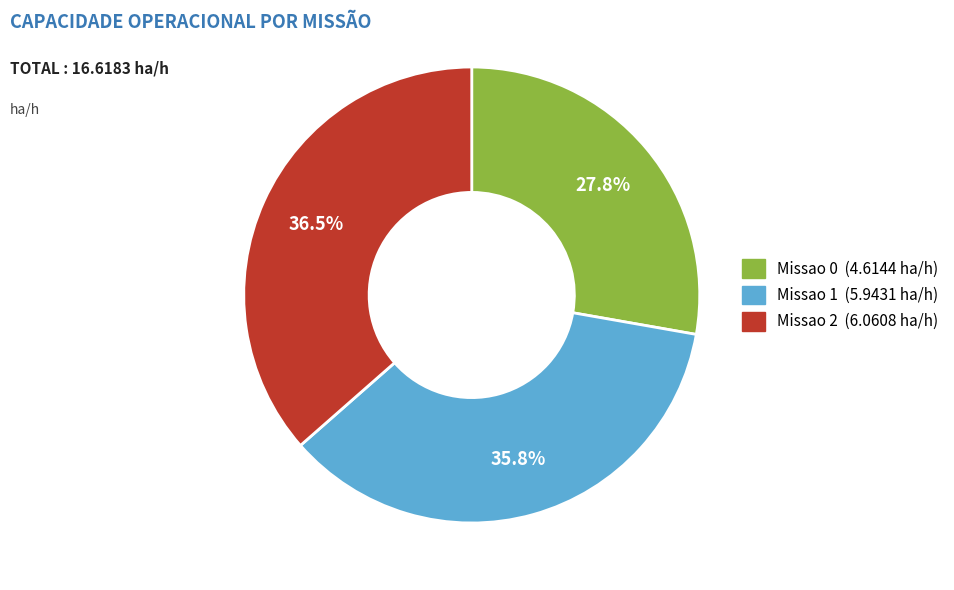

Approximately how many times larger is the value at Missao 0 compared to Missao 1?

0.8